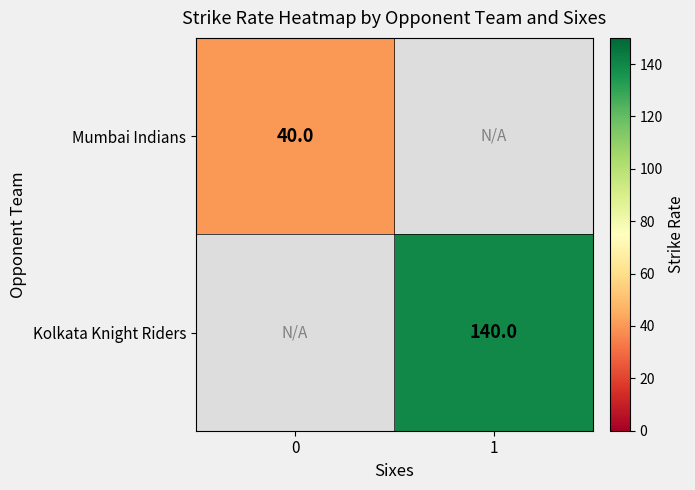

Between 0 and 1, which series saw the biggest shift?

row_1